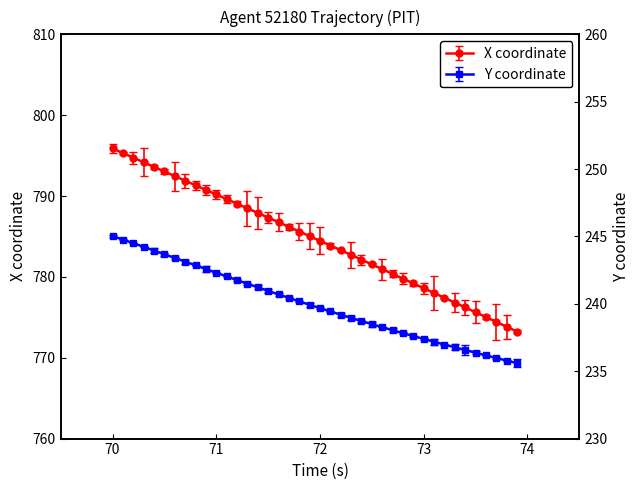

How many distinct data groups are displayed?

2